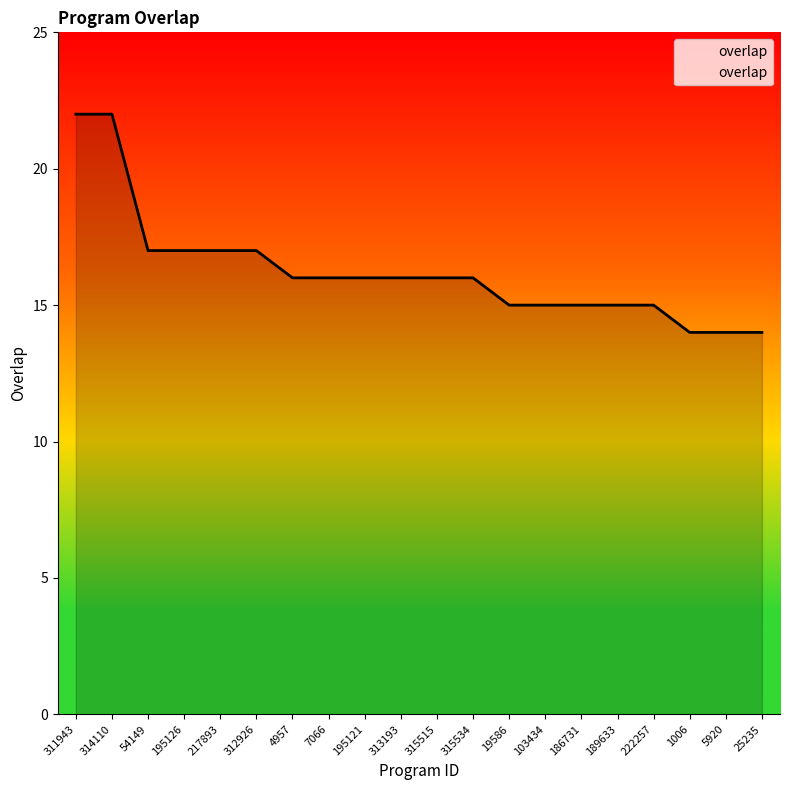

What position from the left is 7066?

8